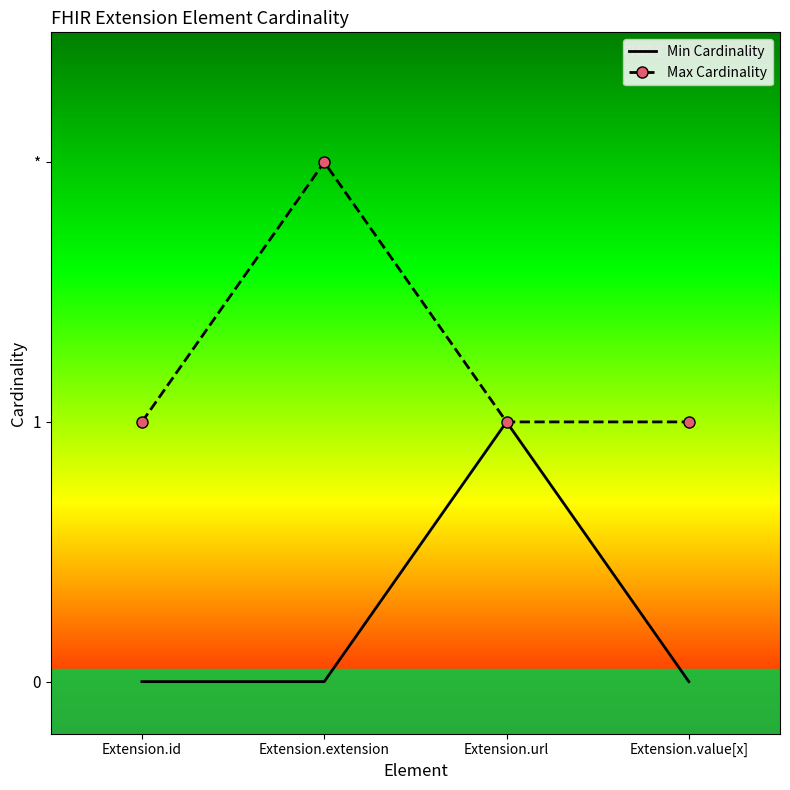

What are all the series names shown in the legend?

Min Cardinality, Max Cardinality